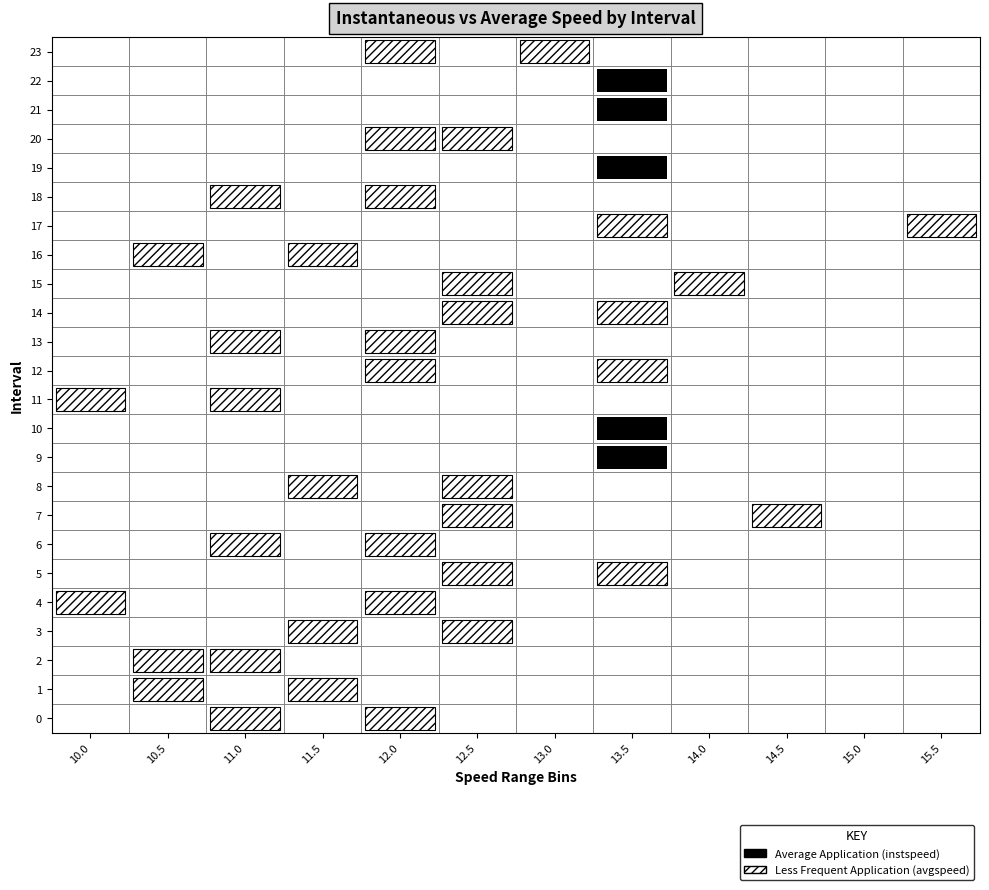

Is the value of instspeed at 0 greater than the value of avgspeed at 9?

No